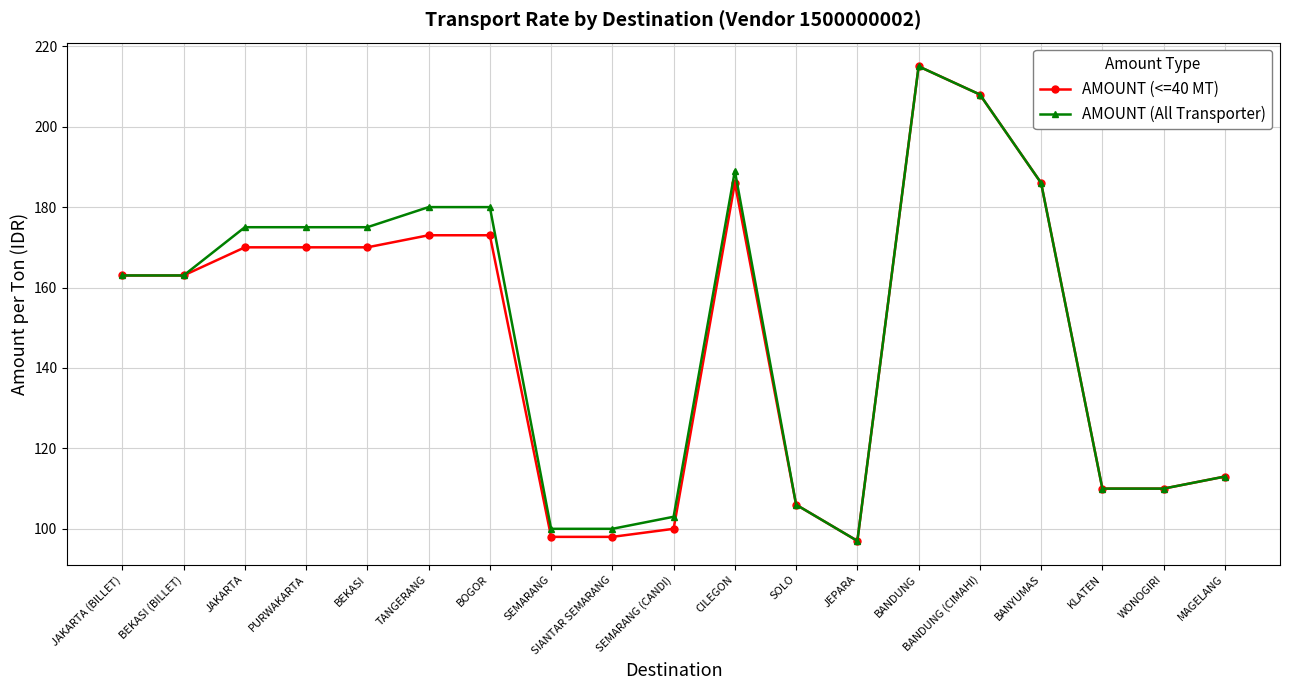

How many series are shown in this chart?

2